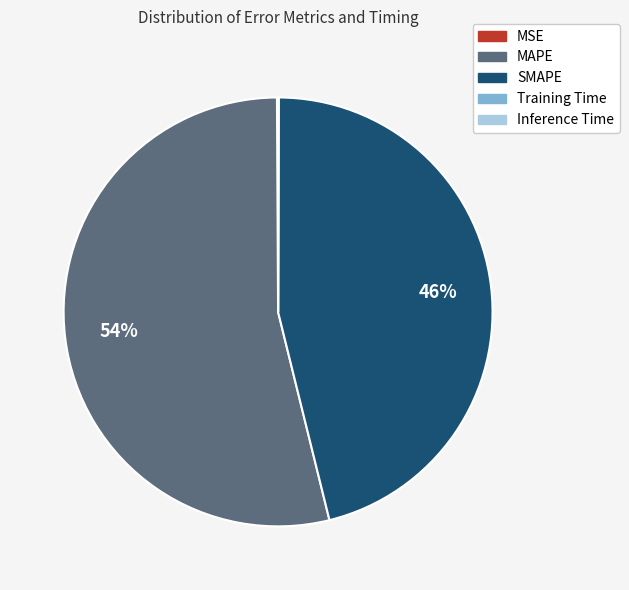

To the nearest percent, what is the average slice percentage?

20%